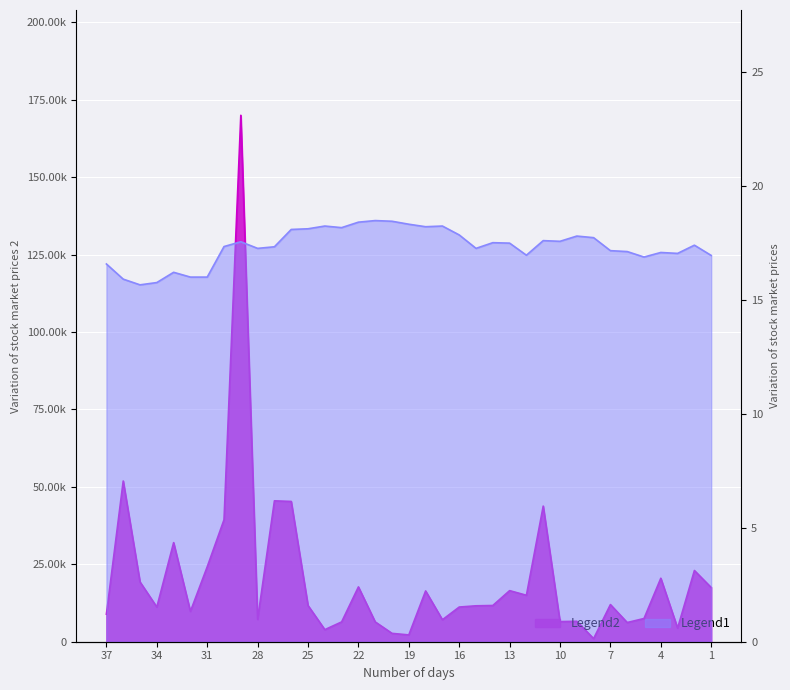

What is the difference between the maximum and minimum values in the Volume series?

169000.0